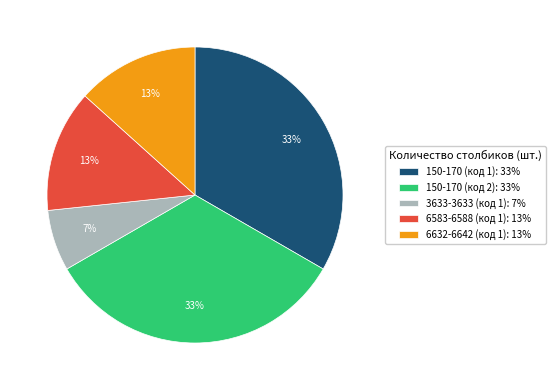

How many segments does this pie chart have?

5